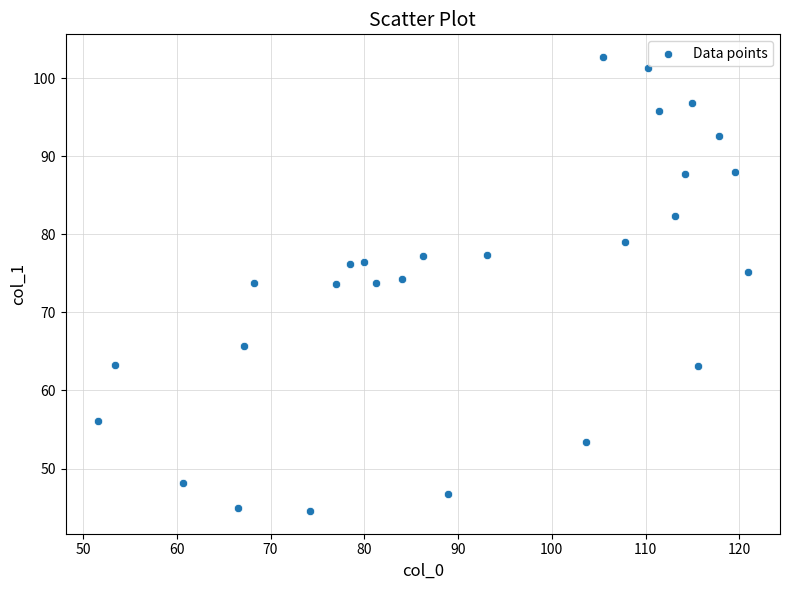

What is the range of X values (max minus min)?

69.3